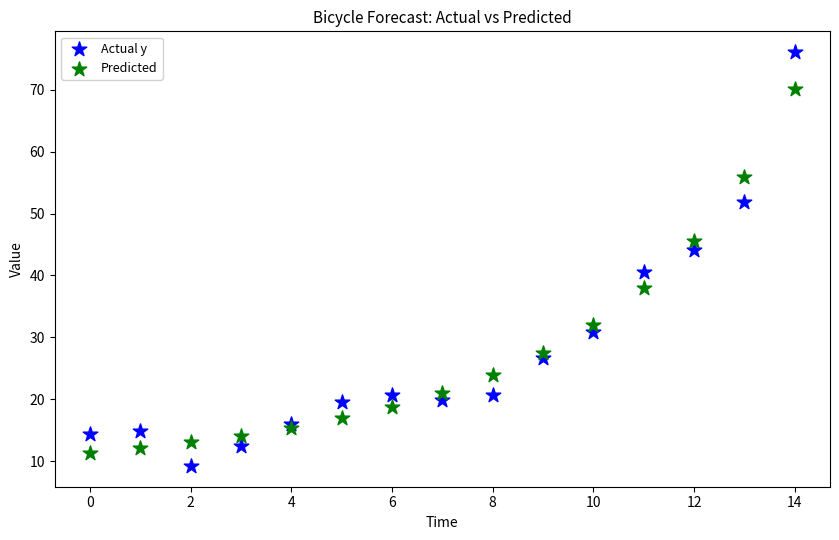

Which series has the largest Y range (max minus min)?

Actual y